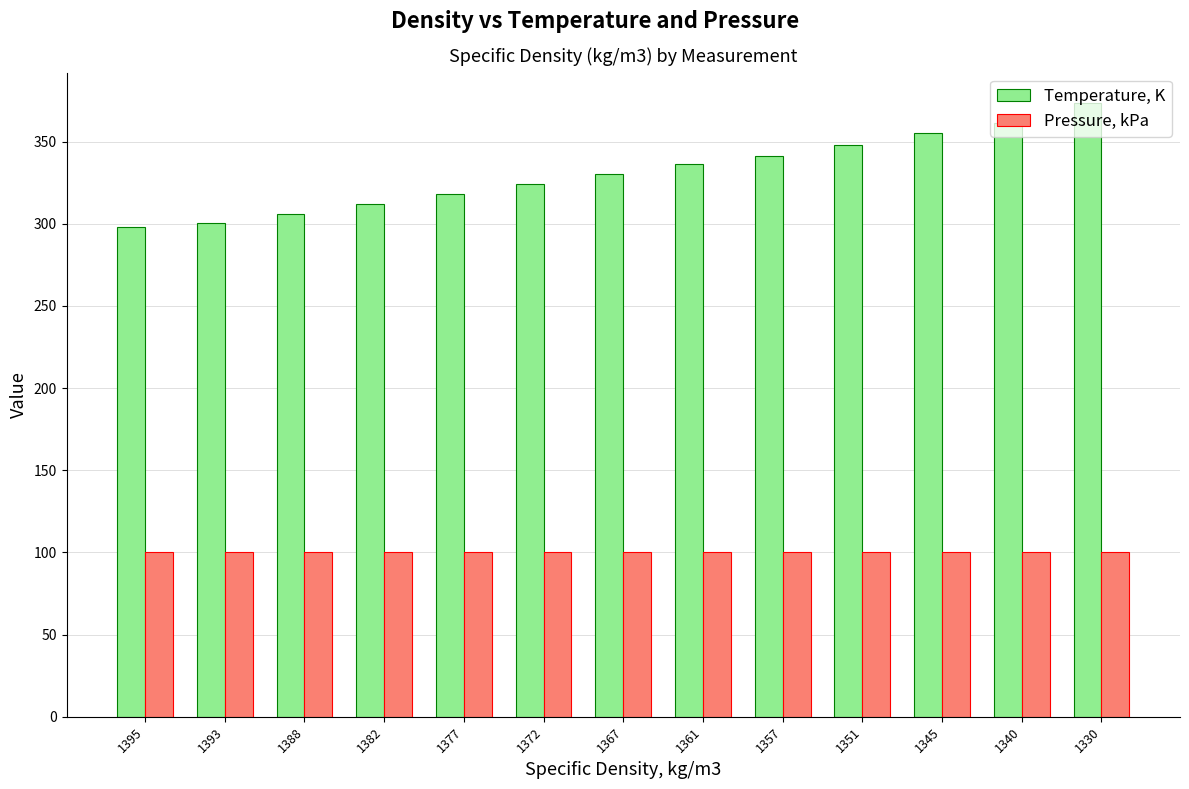

What is the minimum value shown in the chart?

100.0